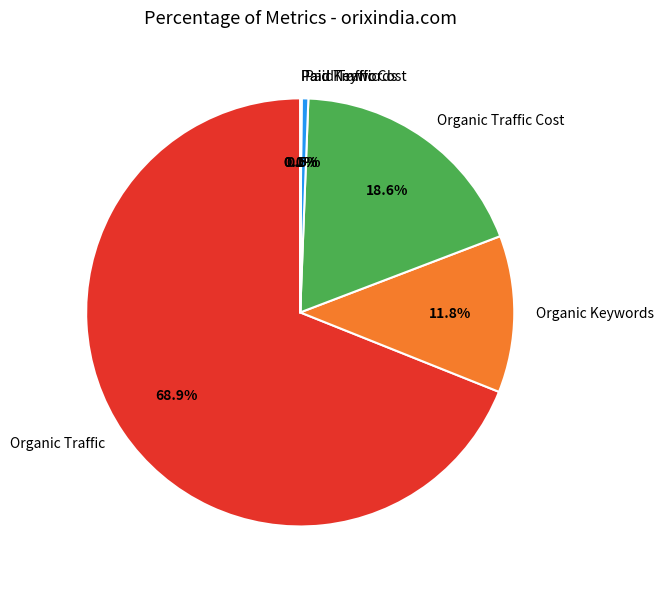

What is the largest slice in the pie chart?

Organic Traffic